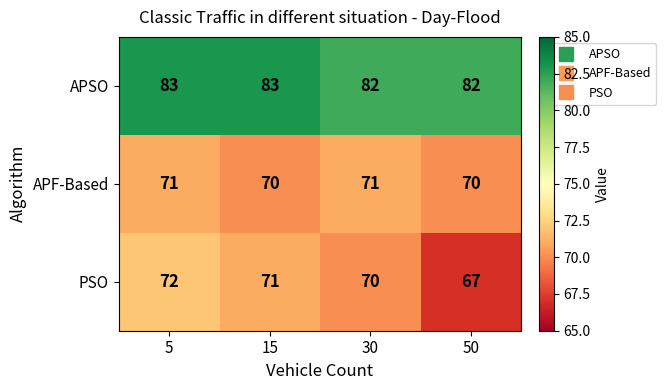

Count the PSO values in the range 70 to 72.

3